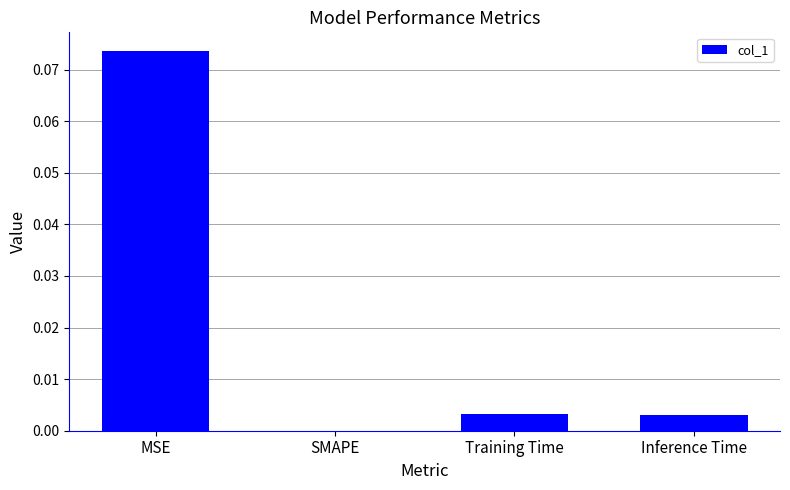

True or false: the data shows 0.0 at Training Time.

True